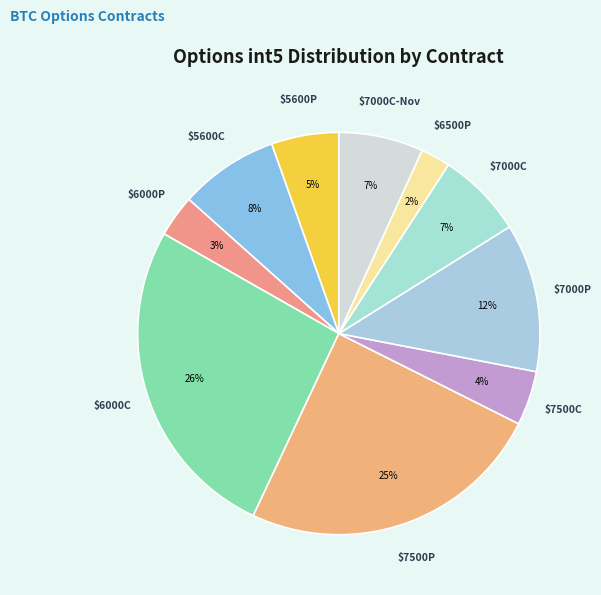

To the nearest percent, what is the average slice percentage?

10%